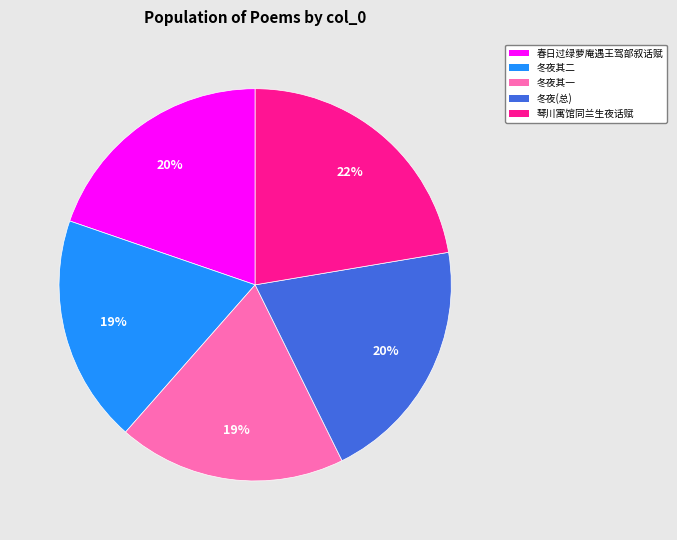

To the nearest percent, what is the difference between the 春日过绿萝庵遇王驾部叙话赋 and 冬夜其二 slice percentages?

1%